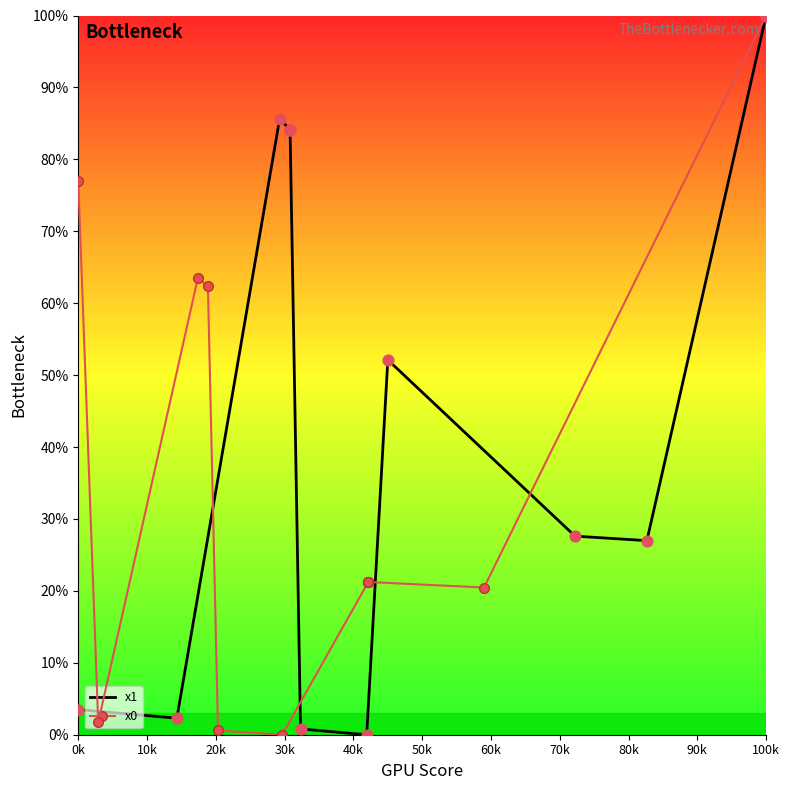

Which series reaches the maximum Y coordinate?

x1